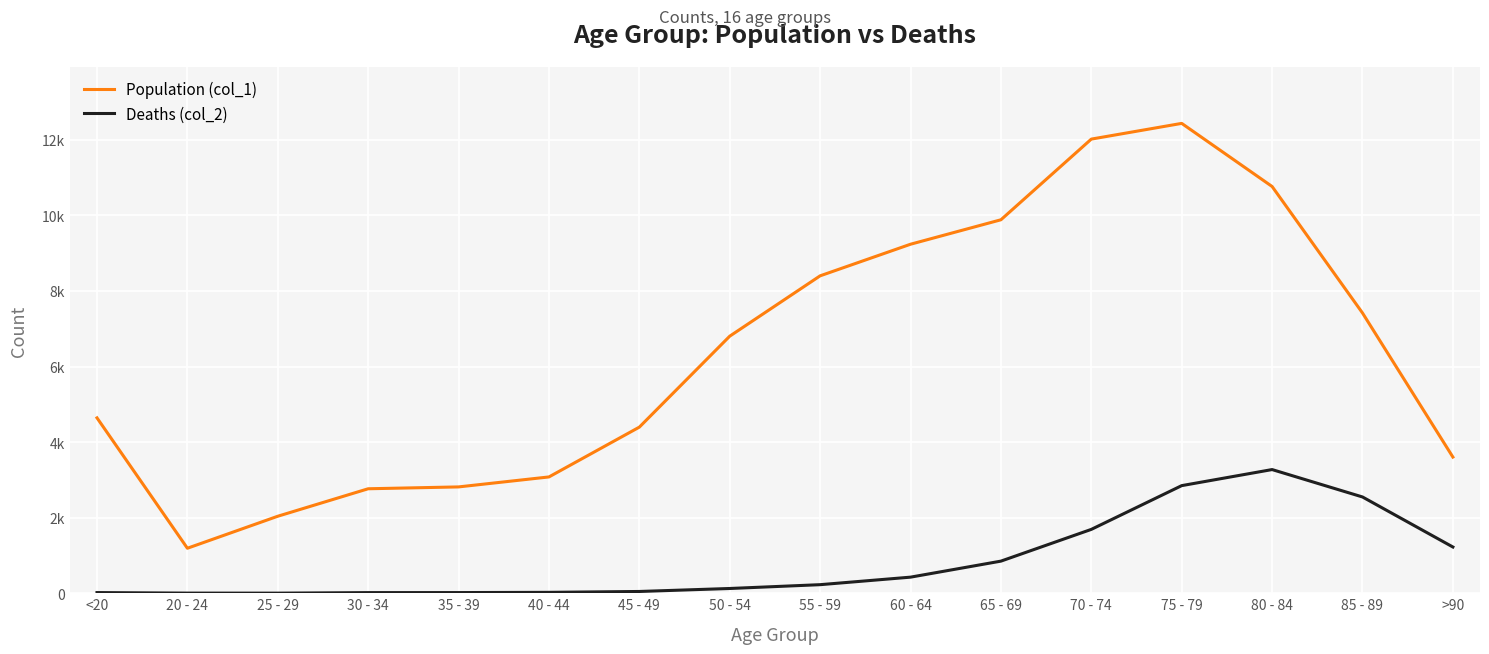

Does the chart have visible grid lines?

Yes